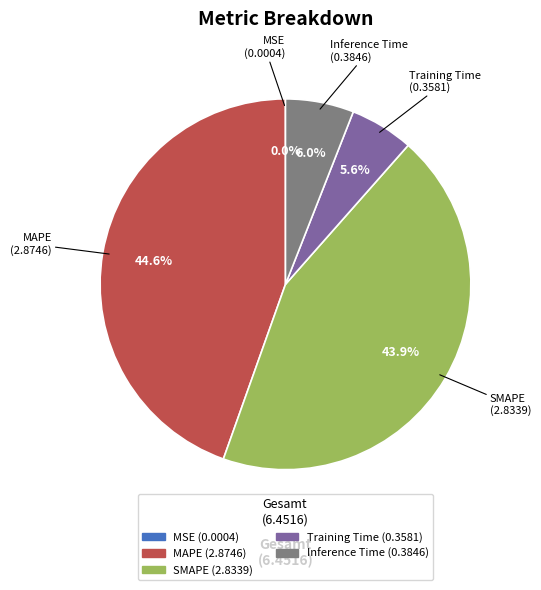

Is it true that SMAPE is 44% of the pie?

True